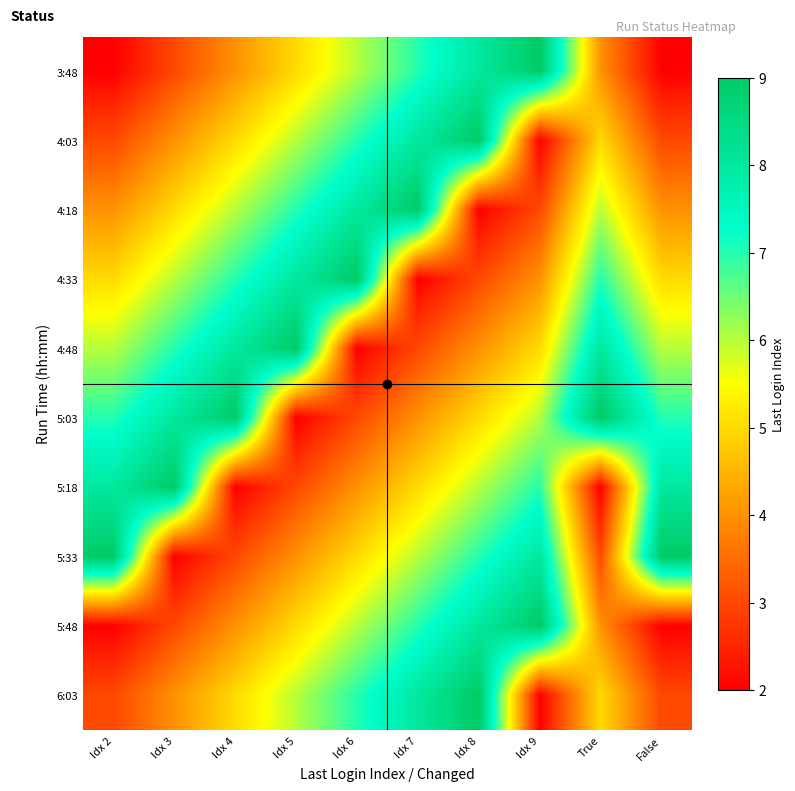

Between Idx 5 and Idx 6, which is larger?

Idx 6